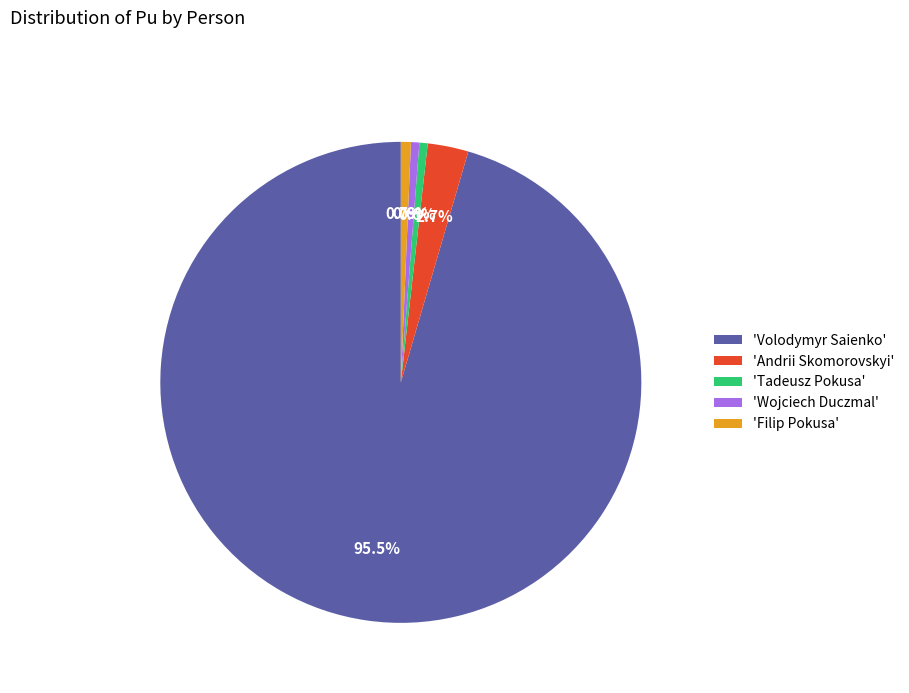

What percentage is NOT represented by 'Wojciech Duczmal'?

99.4%